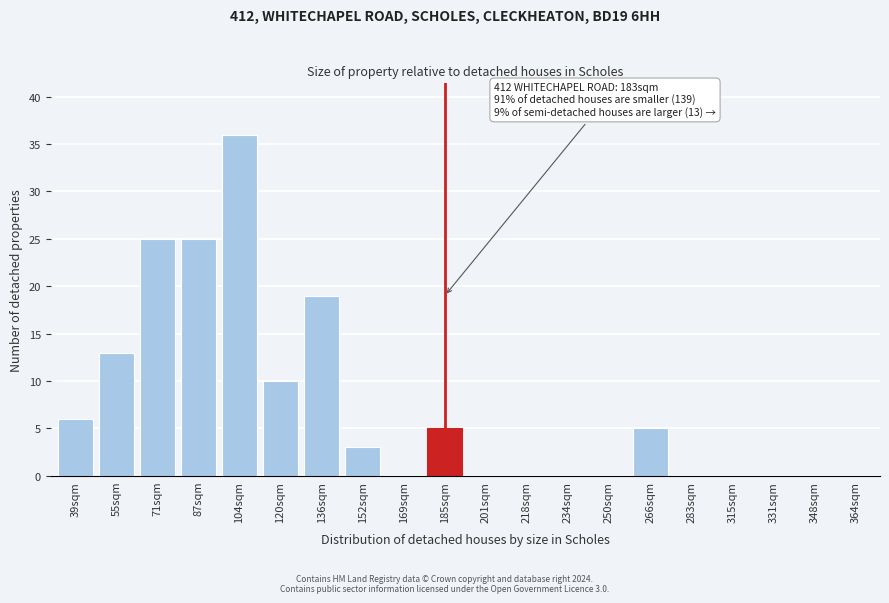

Reading right to left, extract all data points from this chart.

364sqm=0	348sqm=0	331sqm=0	315sqm=0	283sqm=0	266sqm=5	250sqm=0	234sqm=0	218sqm=0	201sqm=0	185sqm=5	169sqm=0	152sqm=3	136sqm=19	120sqm=10	104sqm=36	87sqm=25	71sqm=25	55sqm=13	39sqm=6